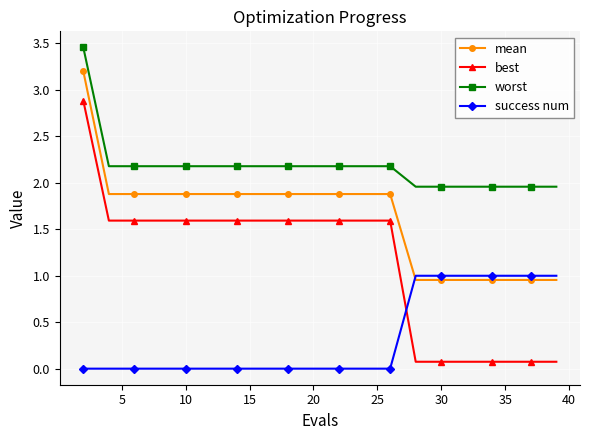

True or false: mean and success num intersect in this chart.

True